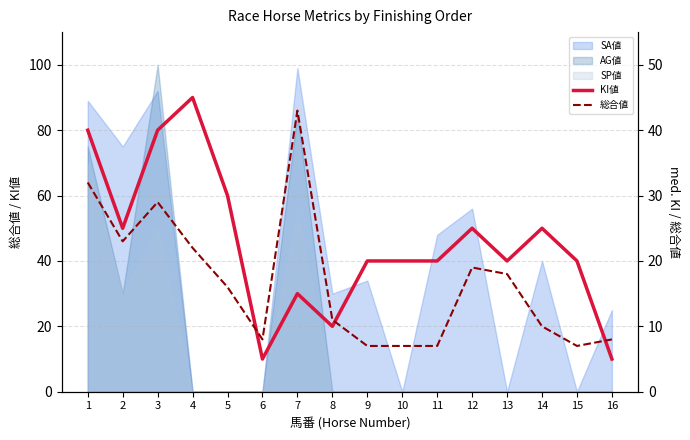

Between which two adjacent categories do 総合値 and KI値 first intersect?

5 and 6